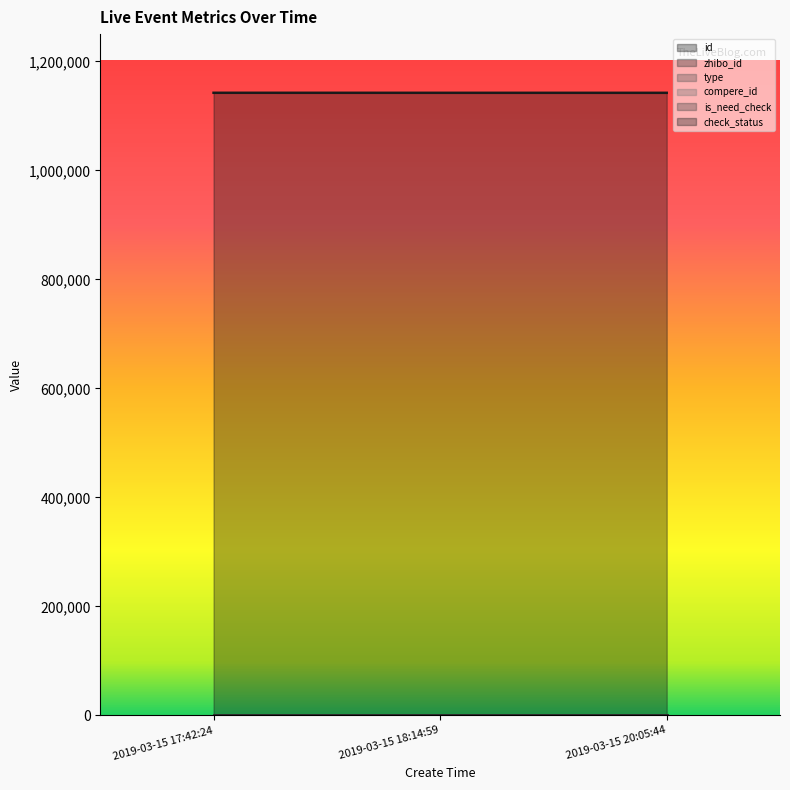

At how many categories does at least one series exceed 719467?

3